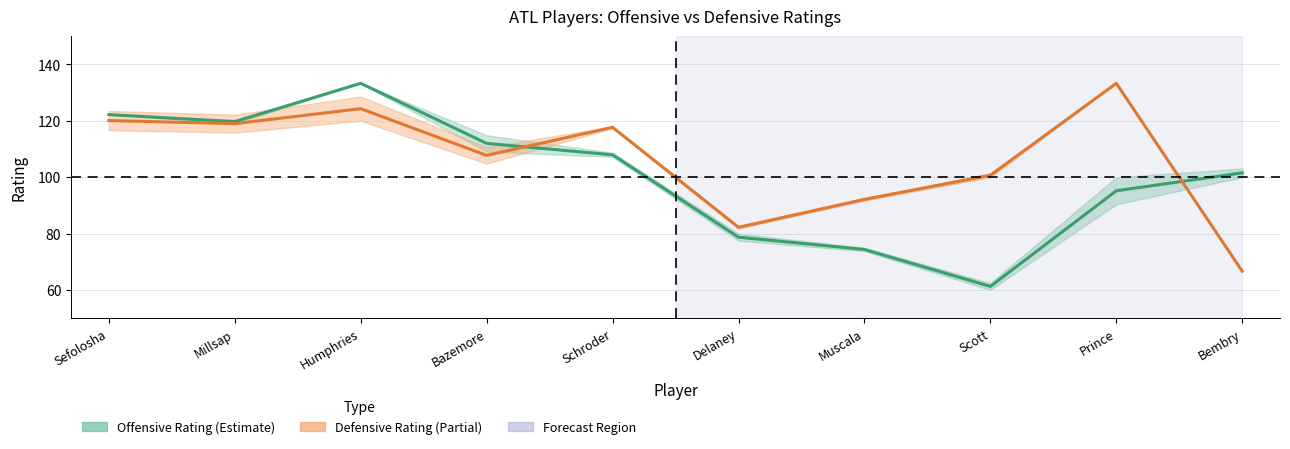

How many lines are shown in the chart?

2